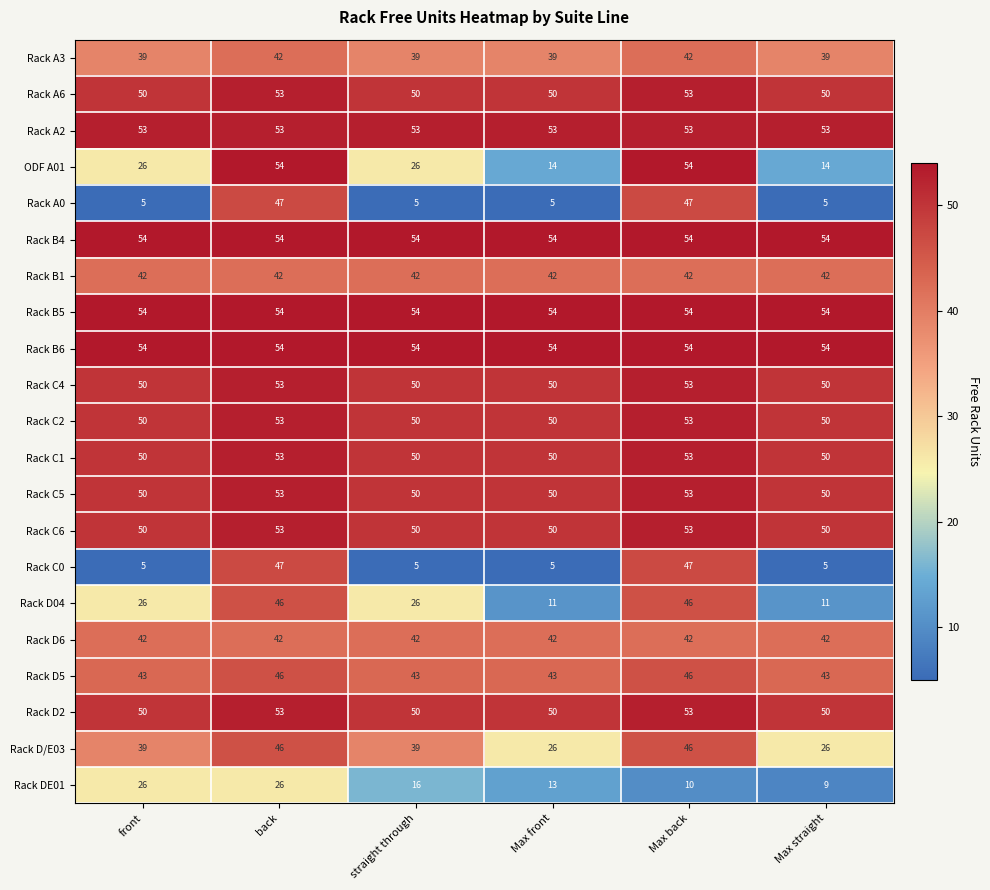

What is the sum of all Rack C6 values?

306